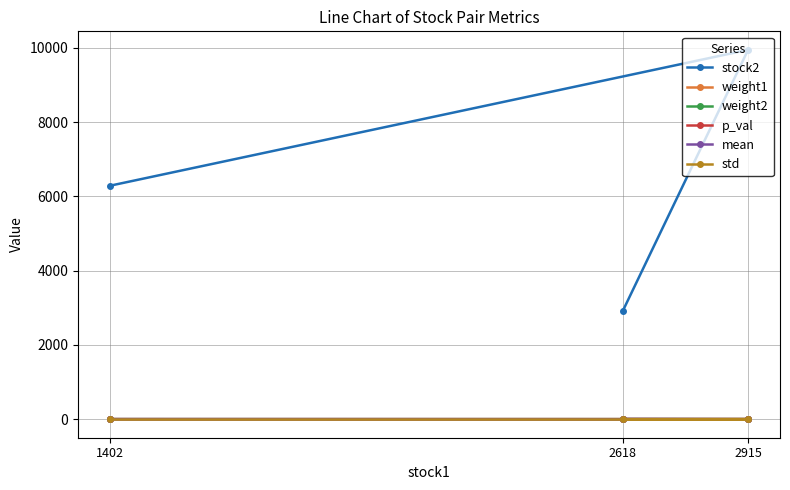

What is the value of the stock2 point at the 1st from the left?

6285.0